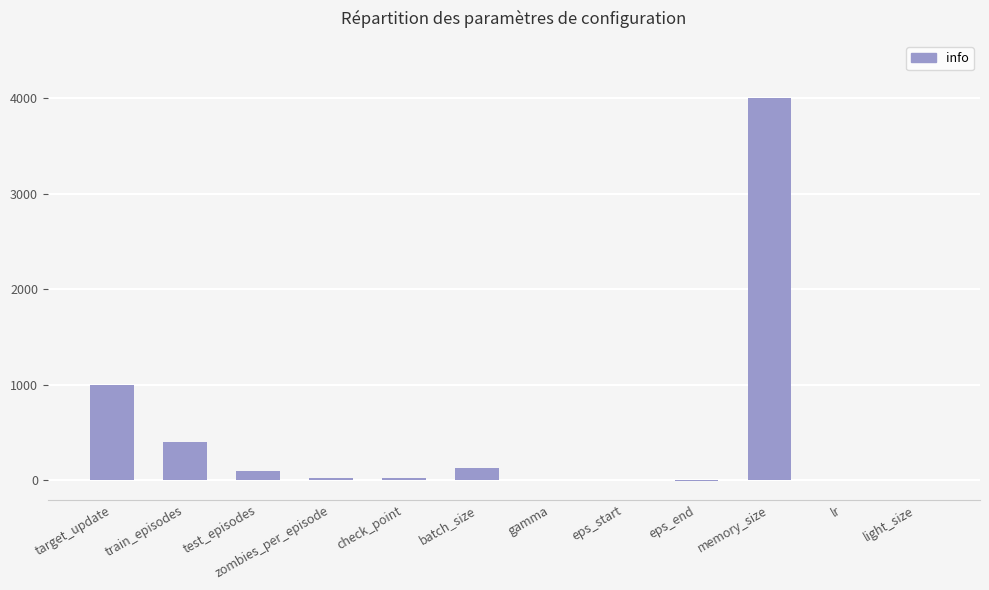

What is the sum of all values?

5676.0